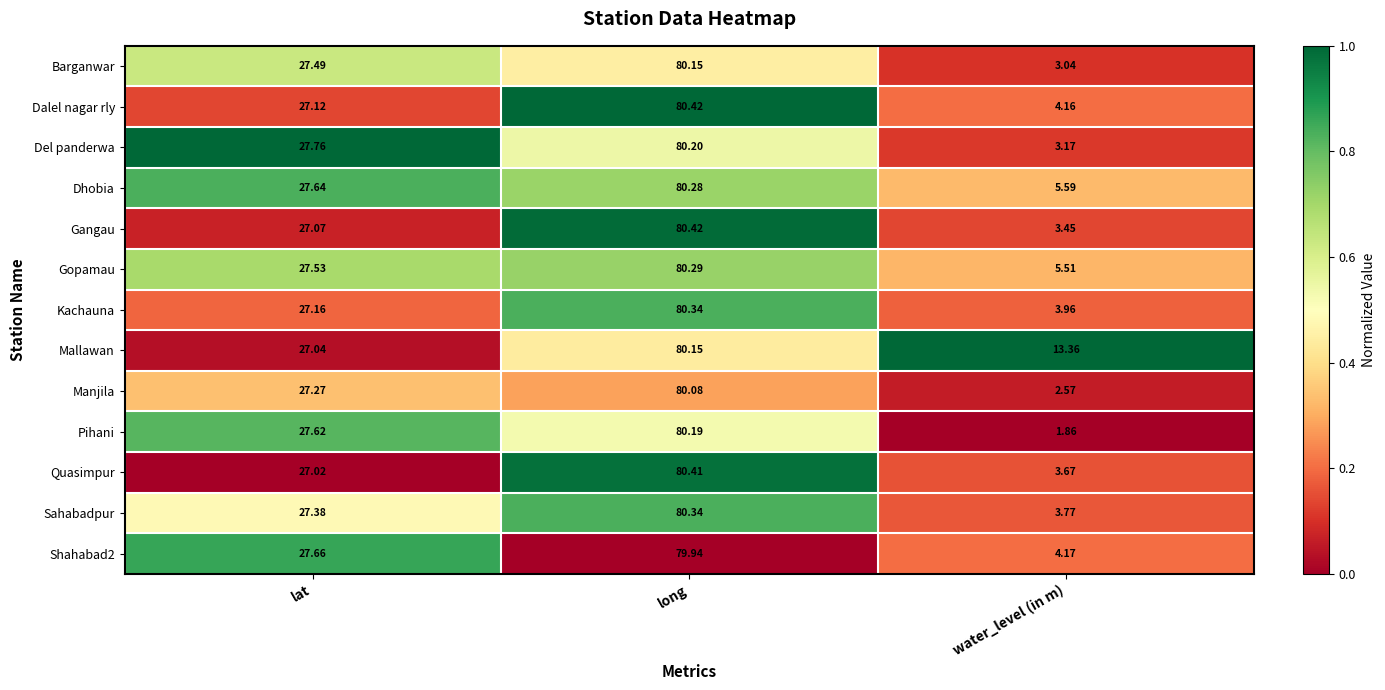

At which label does Gopamau first exceed 27?

lat